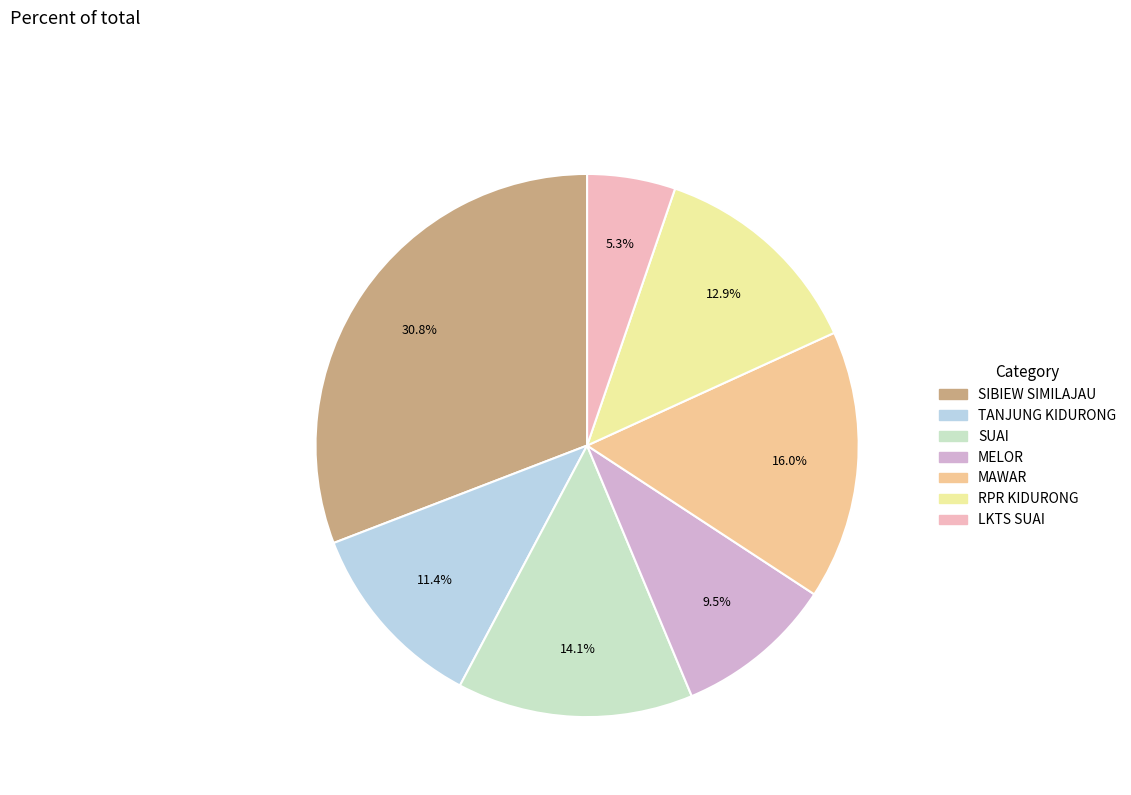

Rank the categories by value from highest to lowest.

SIBIEW SIMILAJAU, MAWAR, SUAI, RPR KIDURONG, TANJUNG KIDURONG, MELOR, LKTS SUAI